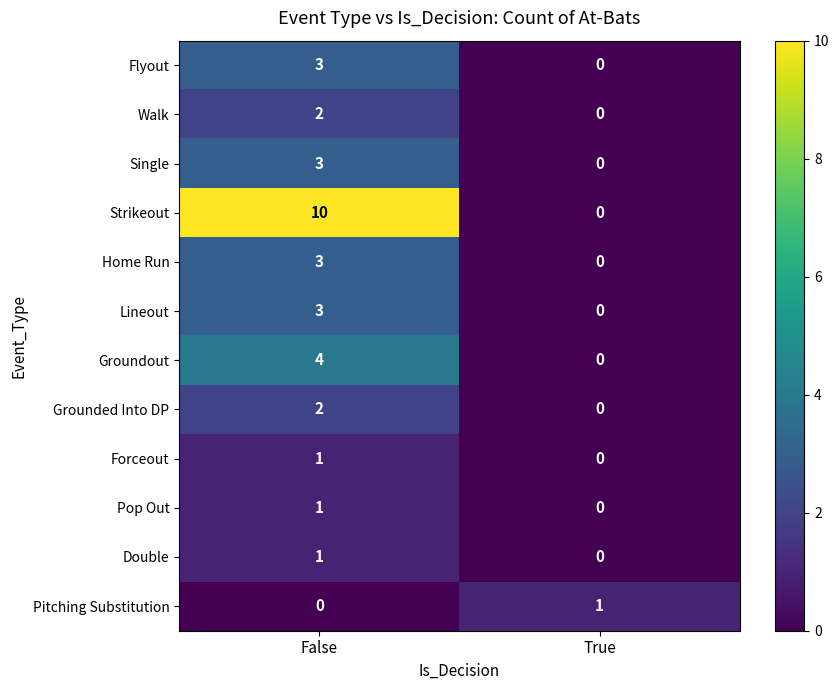

What is the sum of all Forceout values?

1